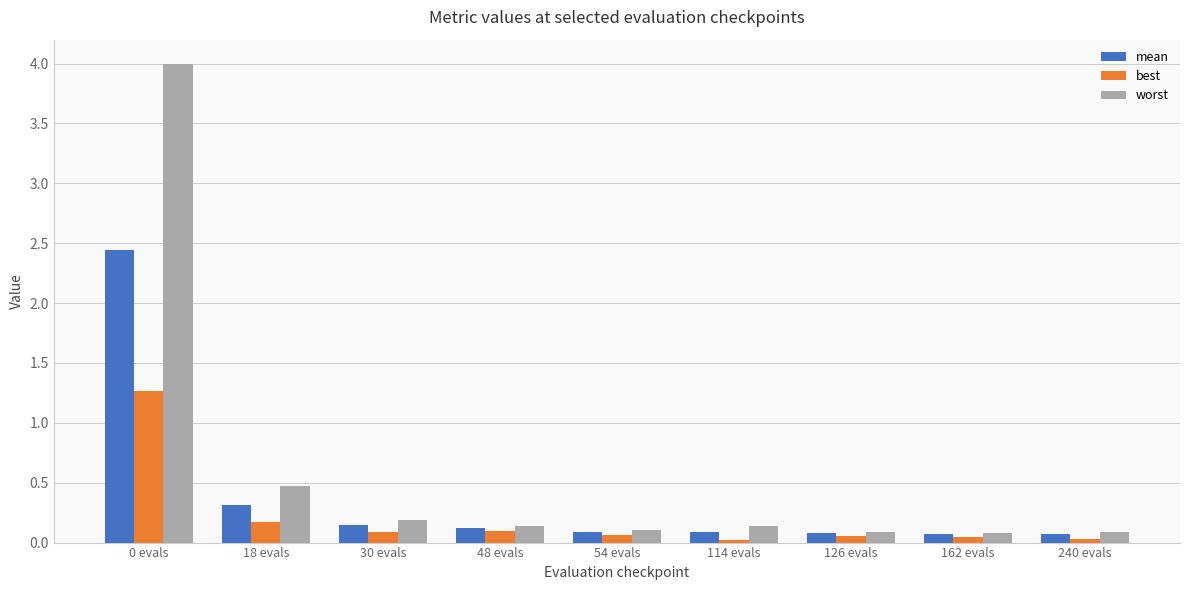

Which series has the largest range (max minus min)?

worst